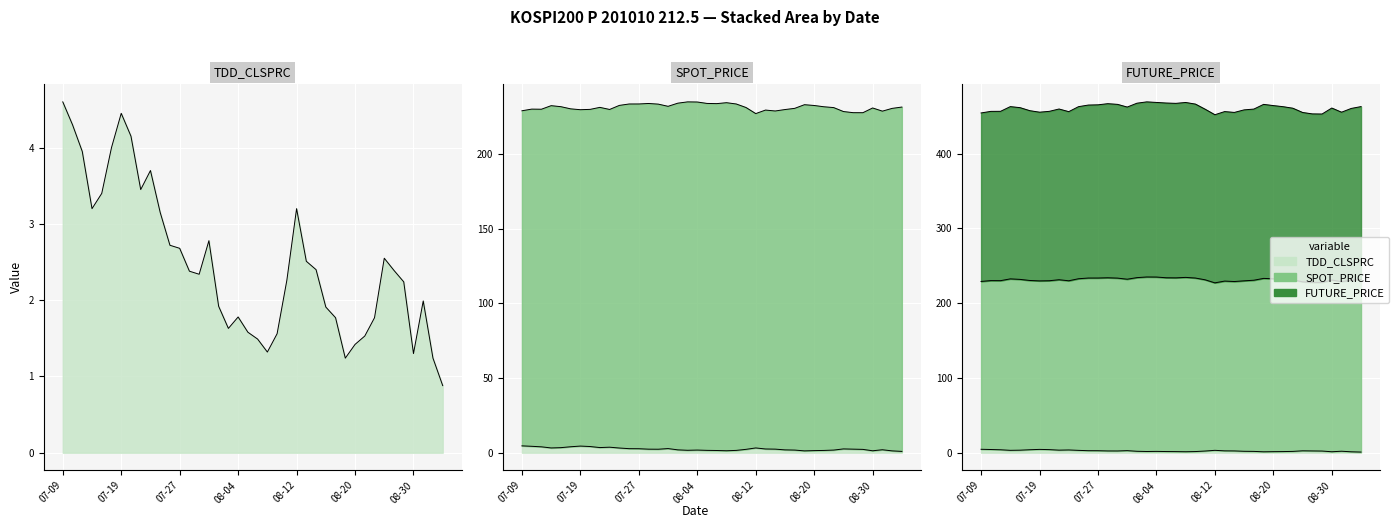

True or false: TDD_CLSPRC and FUTURE_PRICE intersect in this chart.

False